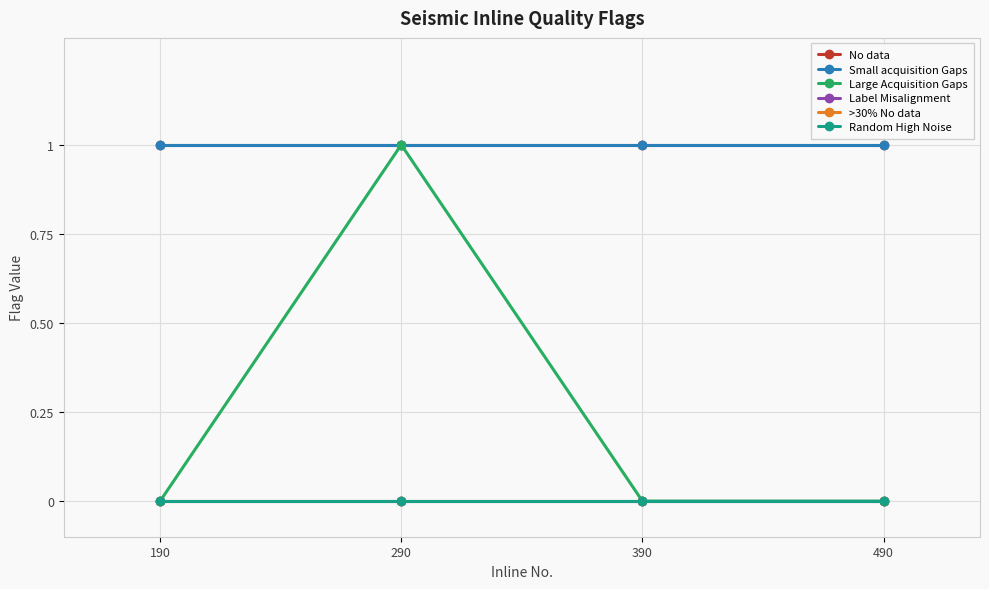

Does the chart have visible grid lines?

Yes